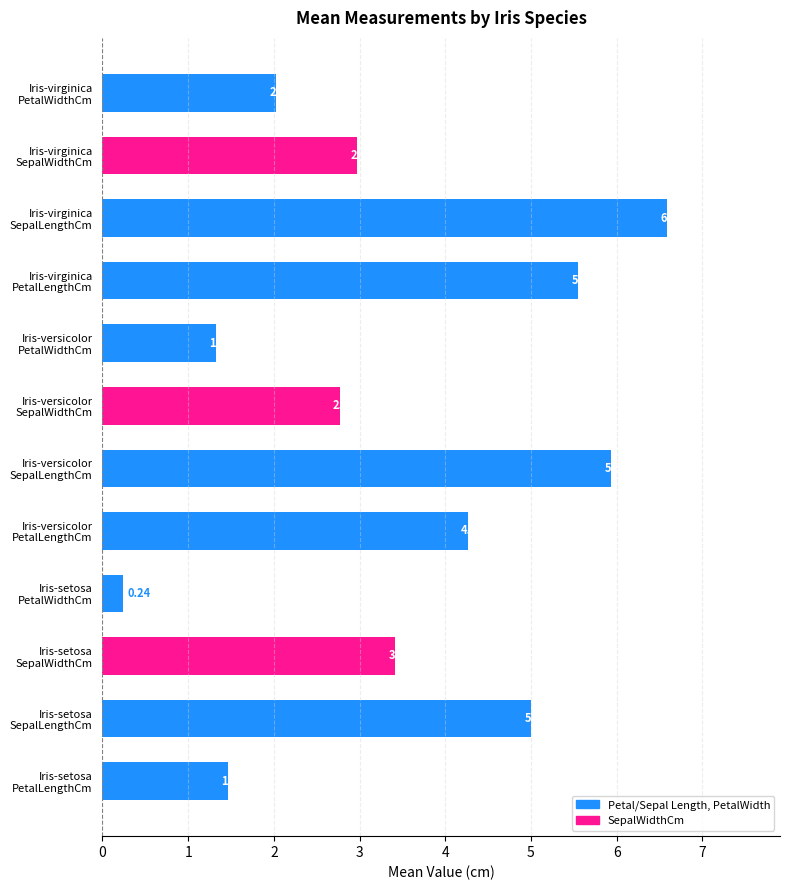

What is the sum of all values?

41.6